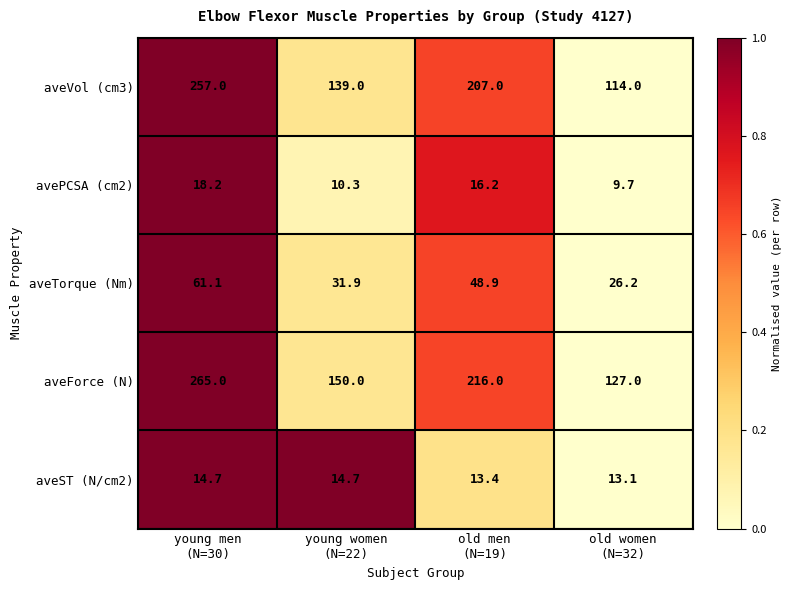

What is the maximum value for aveVol (cm3)?

257.0